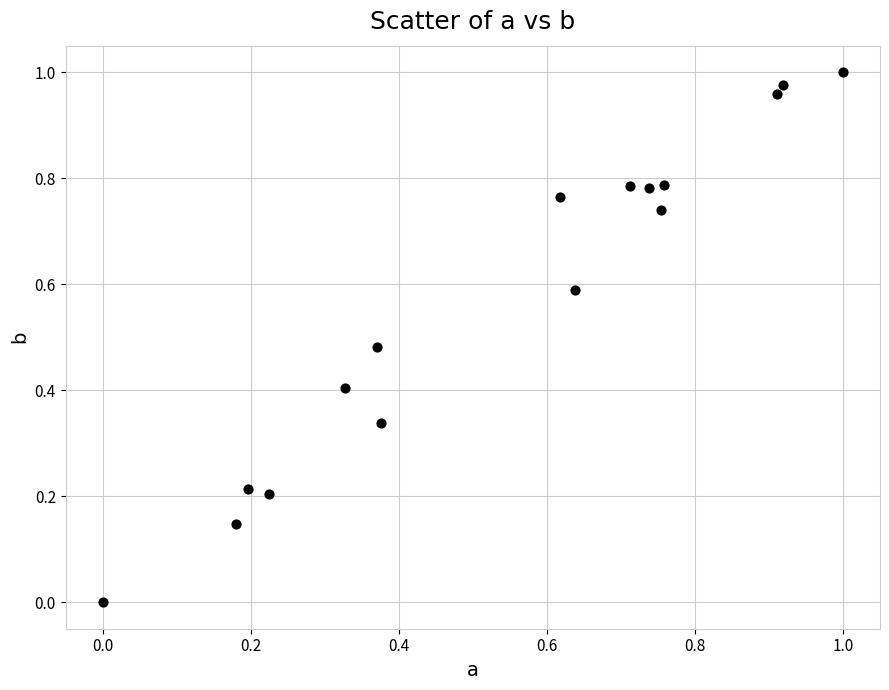

How many data points are displayed?

16